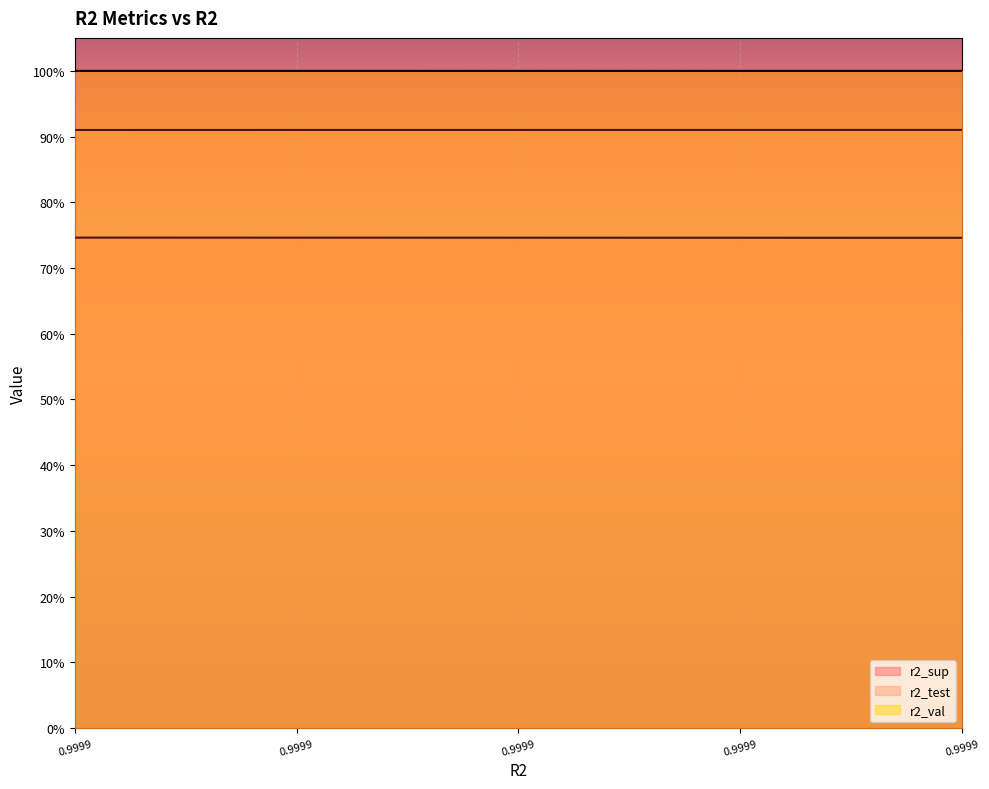

What is the value of the r2_sup point at the 9th from the left?

0.7